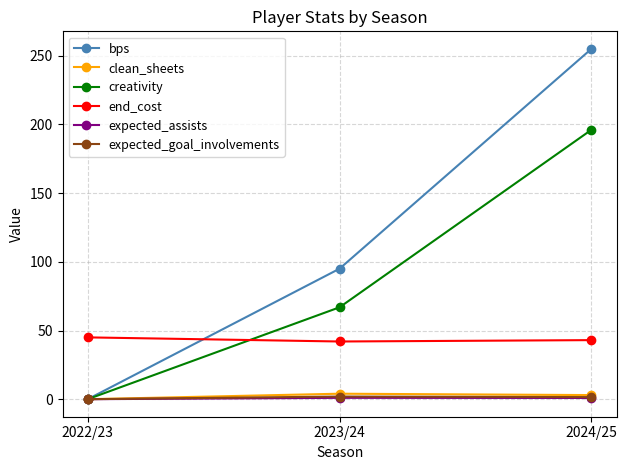

What is the label of the 1st point from the right?

2024/25